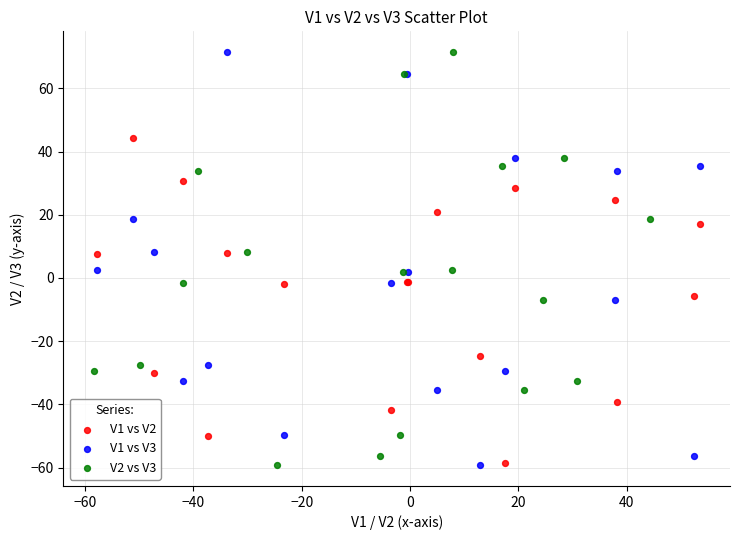

What are all the series names shown in the legend?

V1 vs V2, V1 vs V3, V2 vs V3